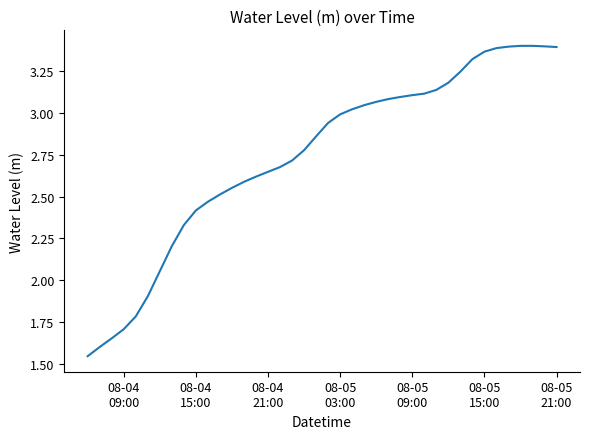

Reading right to left, what are all the values shown in this chart?

3.4	3.4	3.4	3.4	3.4	3.4	3.4	3.3	3.2	3.2	3.1	3.1	3.1	3.1	3.1	3.1	3.0	3.0	3.0	2.9	2.9	2.8	2.7	2.7	2.6	2.6	2.6	2.6	2.5	2.5	2.4	2.3	2.2	2.1	1.9	1.8	1.7	1.7	1.6	1.5